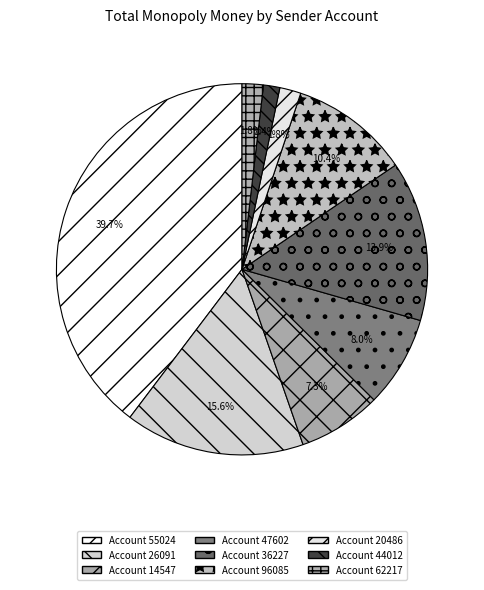

Count the number of slices in the pie.

9